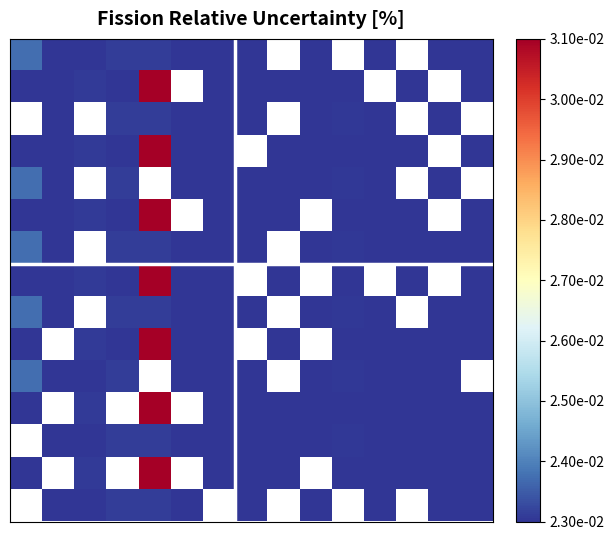

At which category is the sum across all series the highest?

4